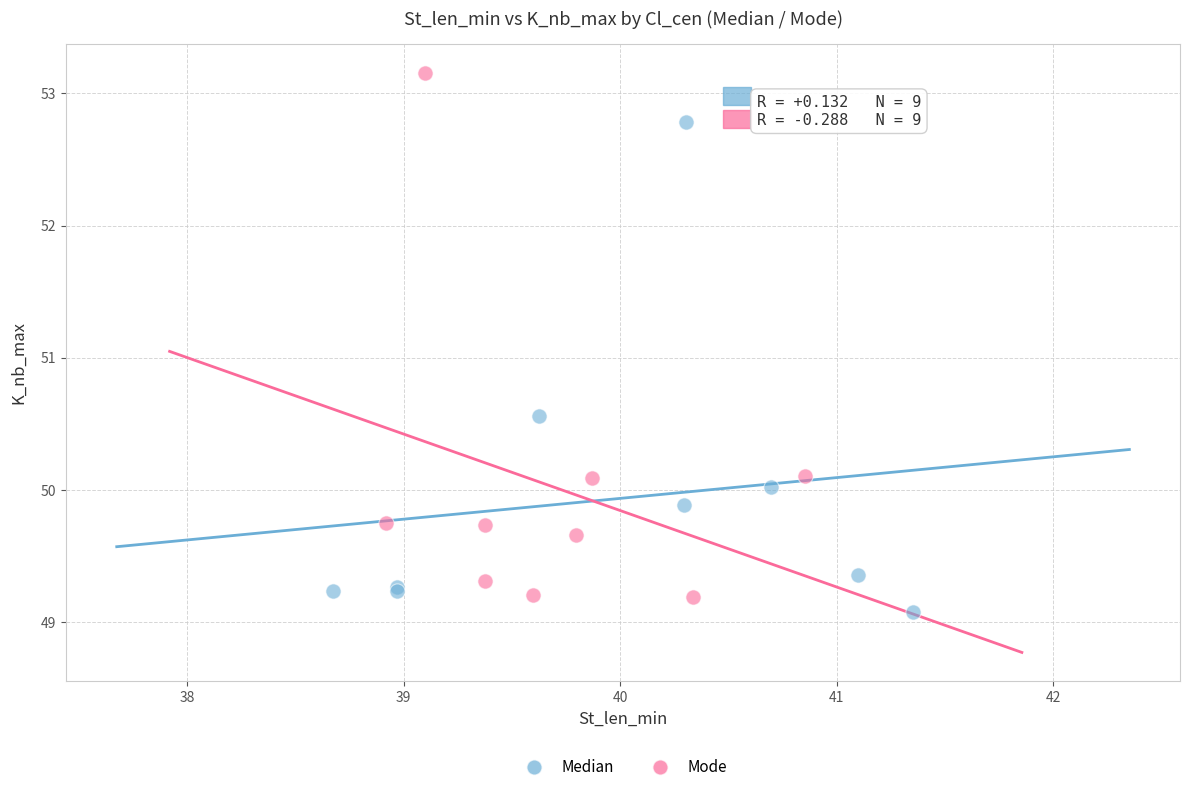

Which series reaches the maximum Y coordinate?

Mode